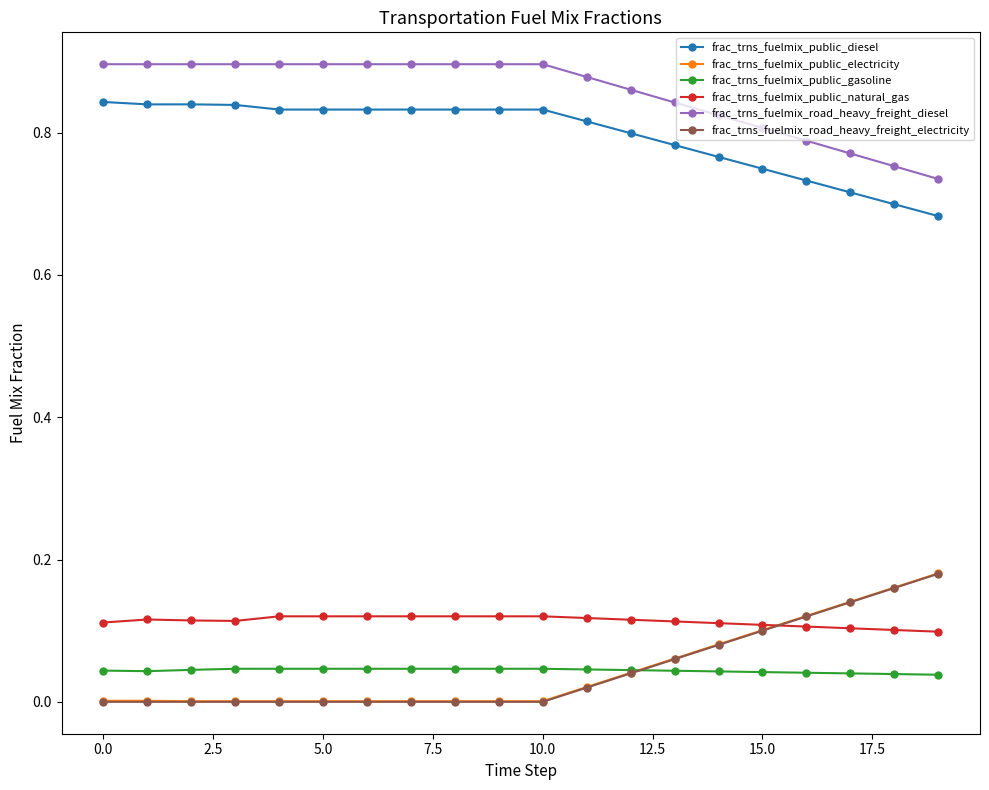

True or false: frac_trns_fuelmix_road_heavy_freight_diesel and frac_trns_fuelmix_public_gasoline intersect in this chart.

False